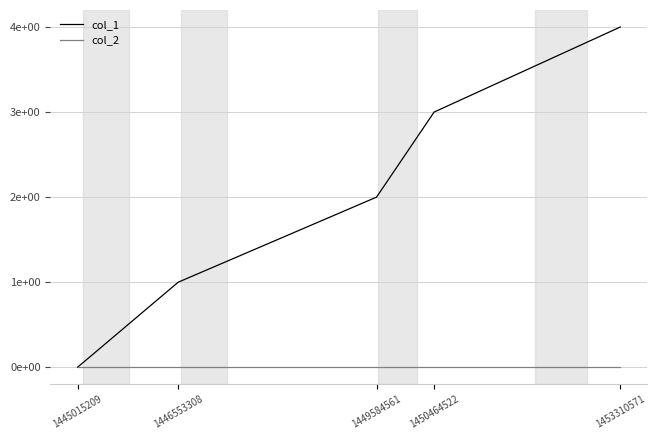

What is the value of the col_1 point at the 4th from the left?

3